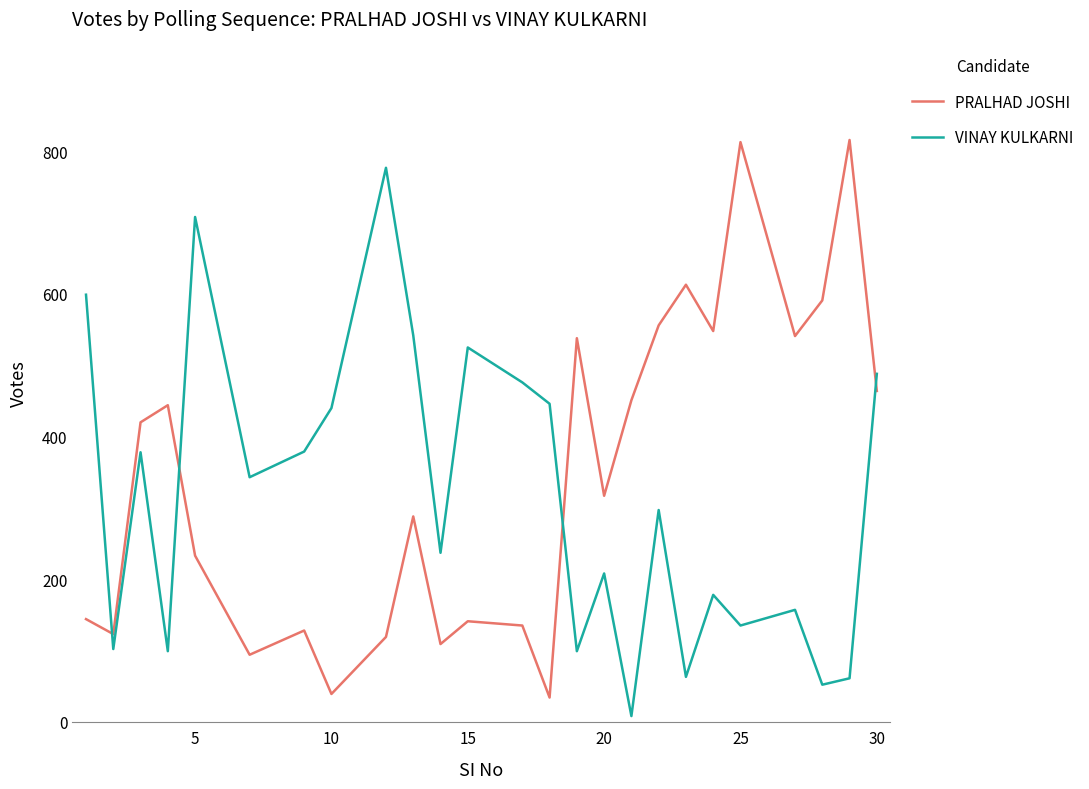

How many intersections are there between VINAY KULKARNI and PRALHAD JOSHI?

4